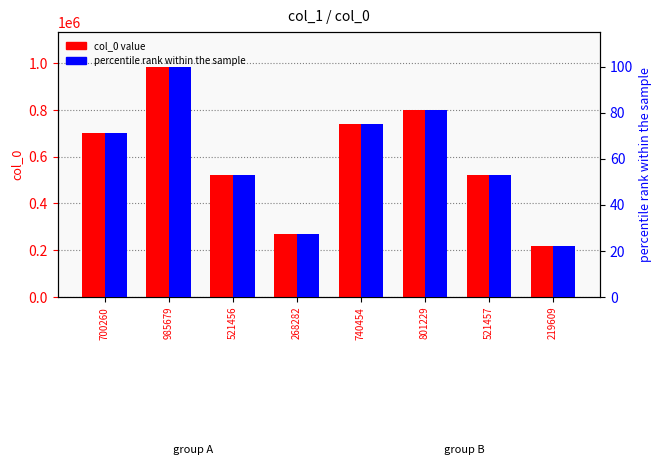

Reading right to left, what are all the values shown in this chart?

col_0 value: 219609=219609.0	521457=521457.0	801229=801229.0	740454=740454.0	268282=268282.0	521456=521456.0	985679=985679.0	700260=700260.0
percentile rank: 219609=22.3	521457=52.9	801229=81.3	740454=75.1	268282=27.2	521456=52.9	985679=100.0	700260=71.0